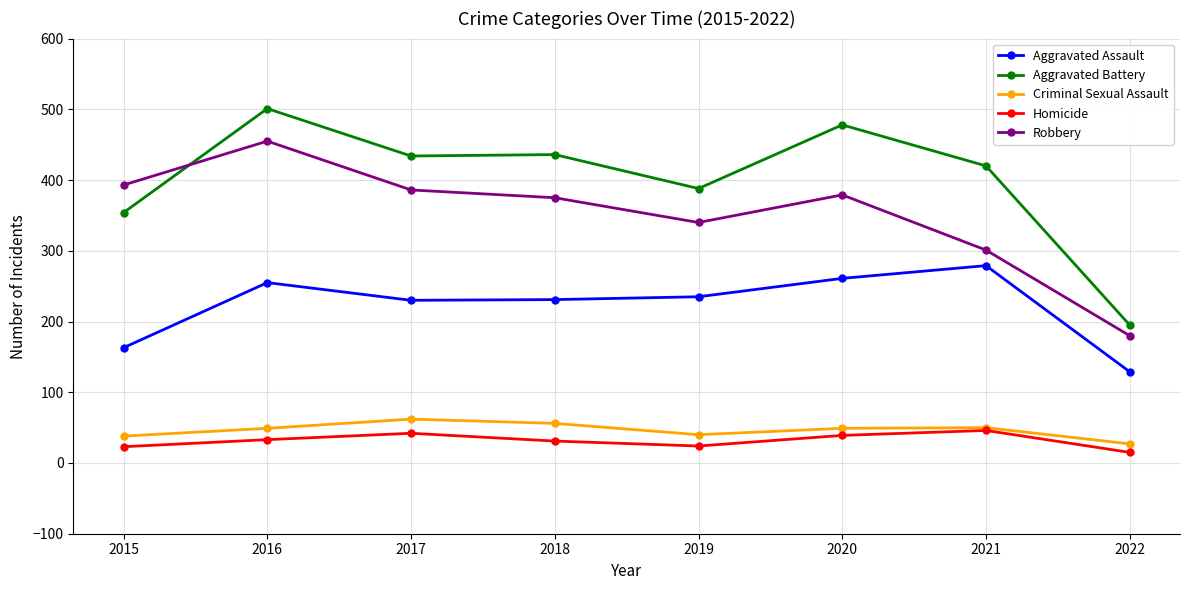

Is it true that Aggravated Assault equals 235 at 2019?

True